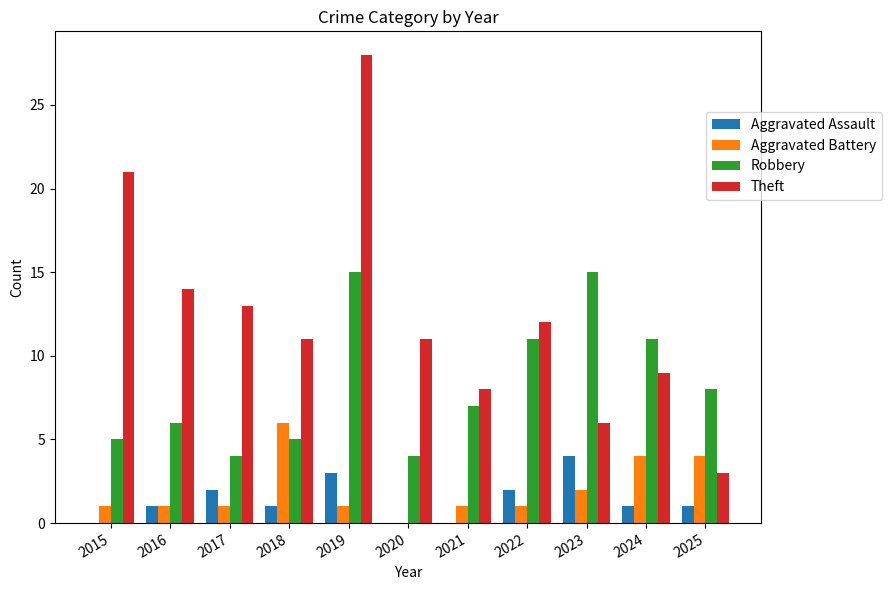

The Robbery series shows 3 at 2015. True or false?

False